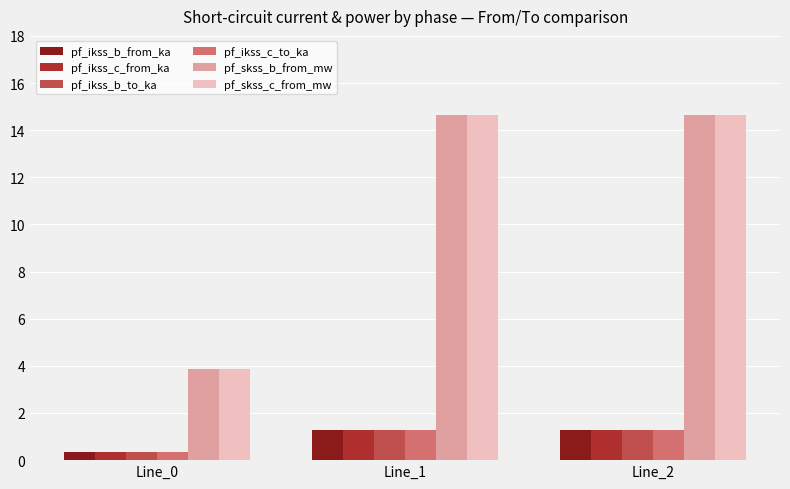

Between Line_0 and Line_2, which series saw the biggest shift?

pf_skss_c_from_mw